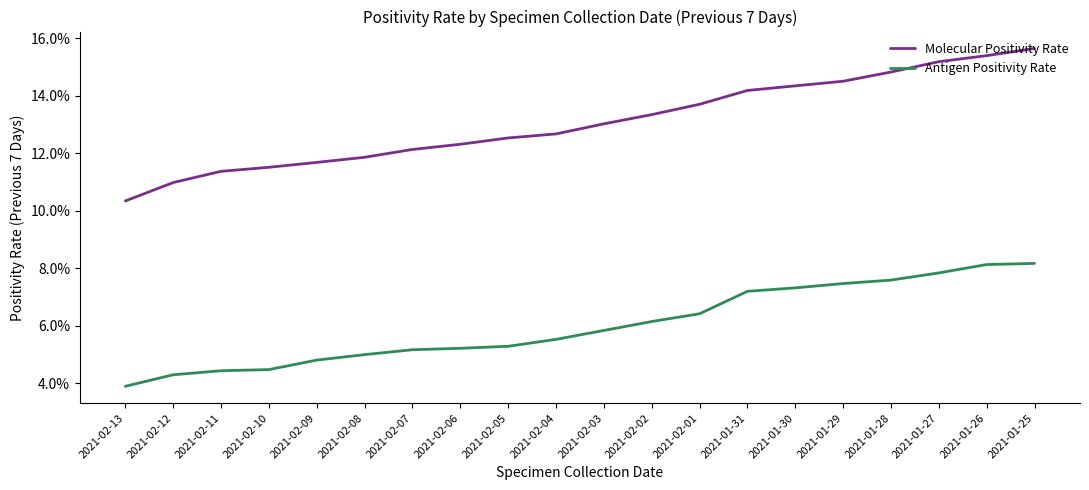

Which series changed the most between 2021-02-11 and 2021-01-31?

Molecular Positivity Rate